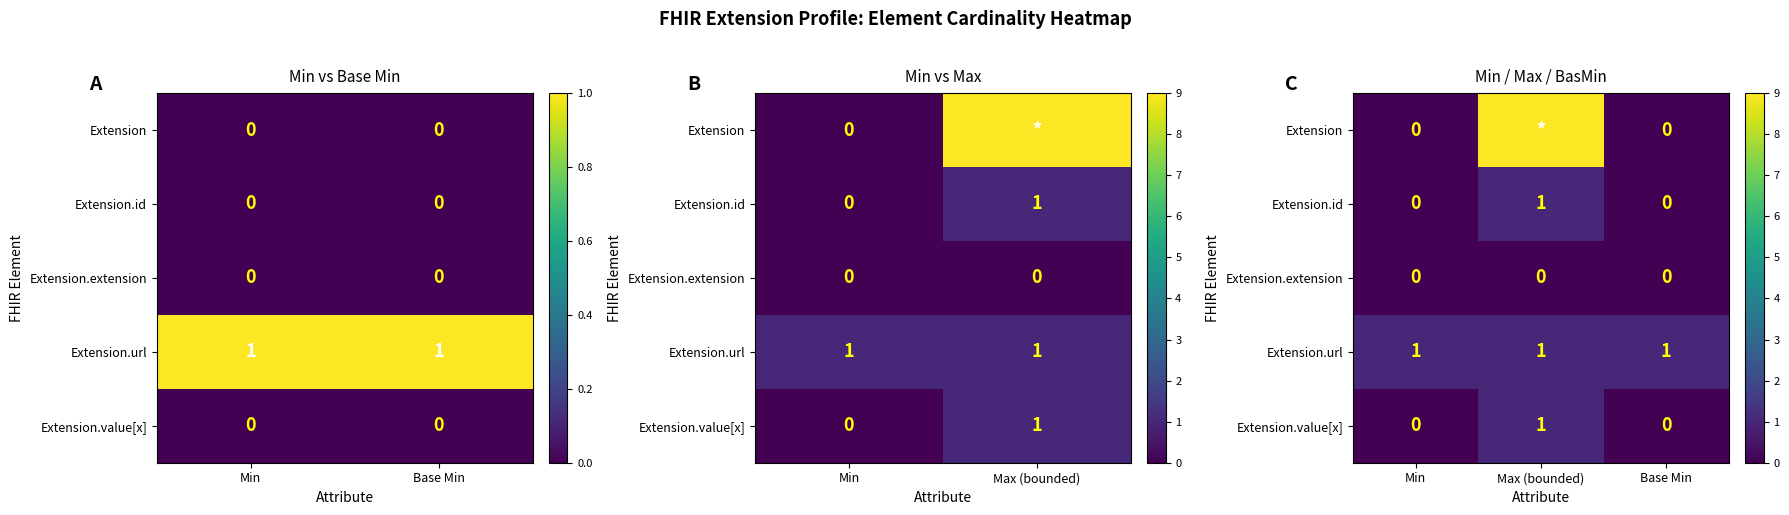

Rank the series by their maximum value, from highest to lowest.

Extension, Extension.id, Extension.url, Extension.value[x], Extension.extension